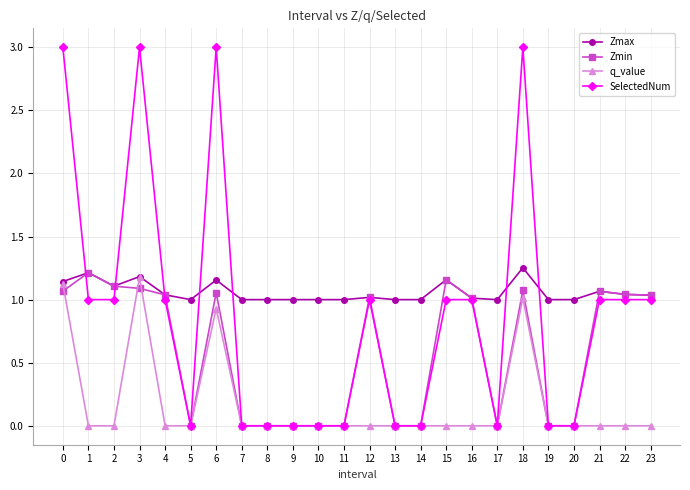

Does the chart have visible grid lines?

Yes